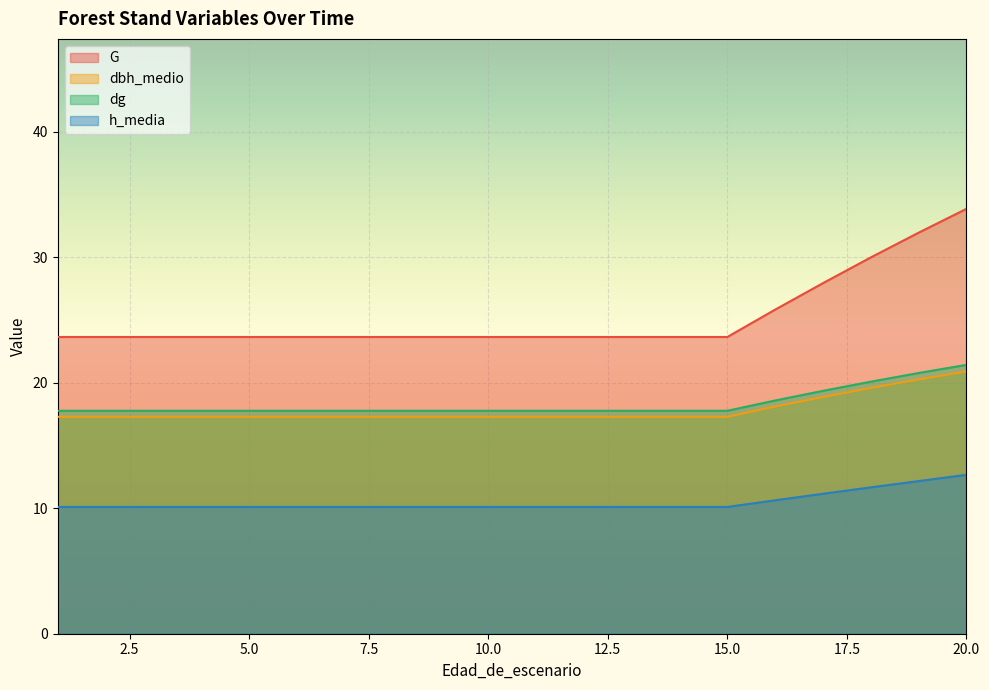

How many data points does each series have?

20